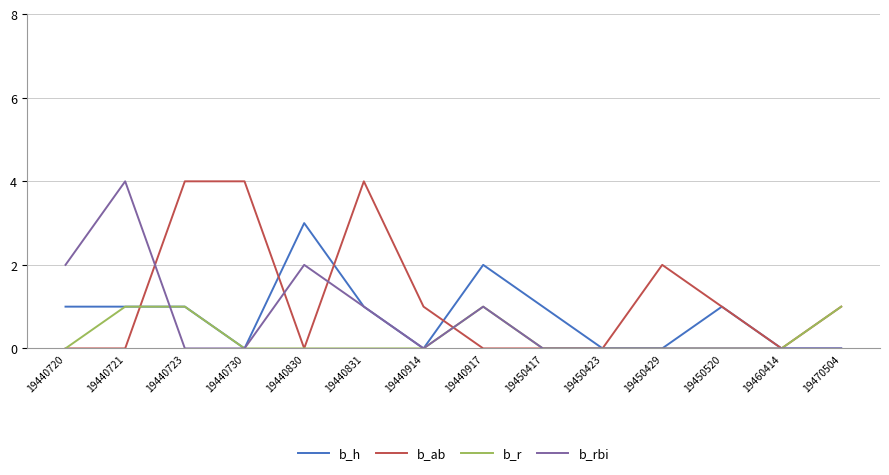

Which series changed the most between 19440720 and 19450423?

b_rbi